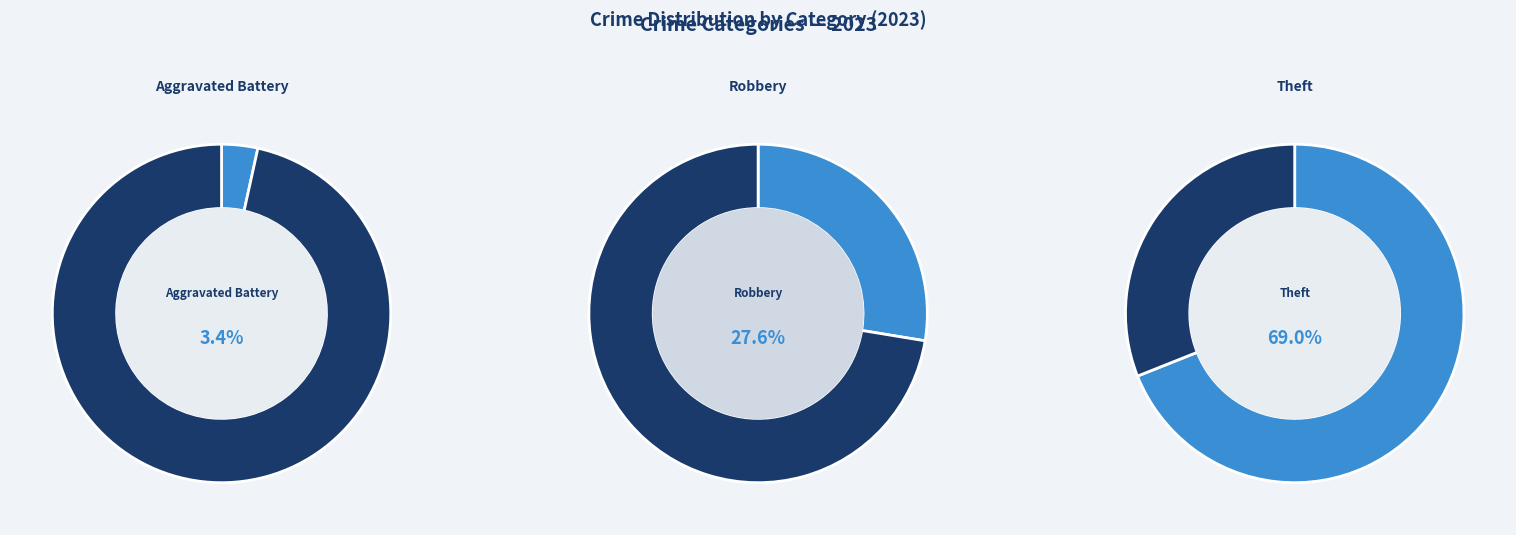

Approximately how many times larger is the value at Robbery compared to Theft?

0.4